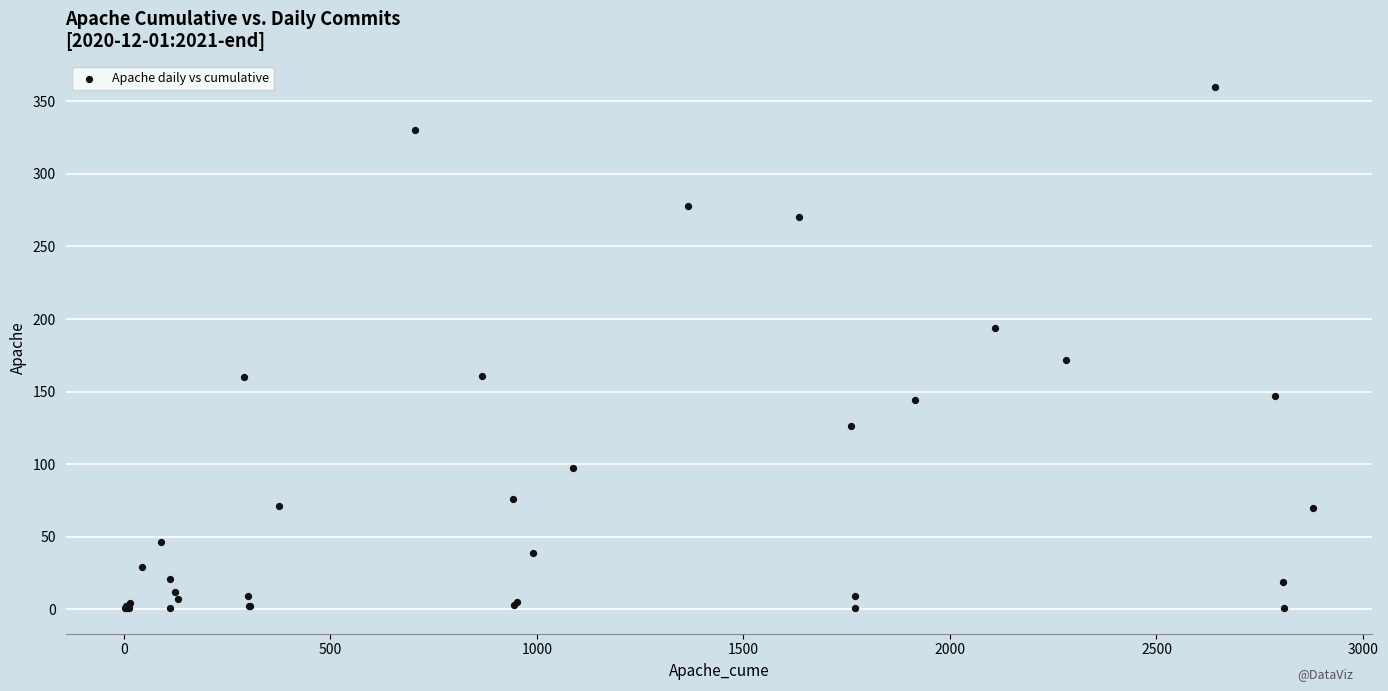

What Y value in the scatter plot is closest to 180?

172